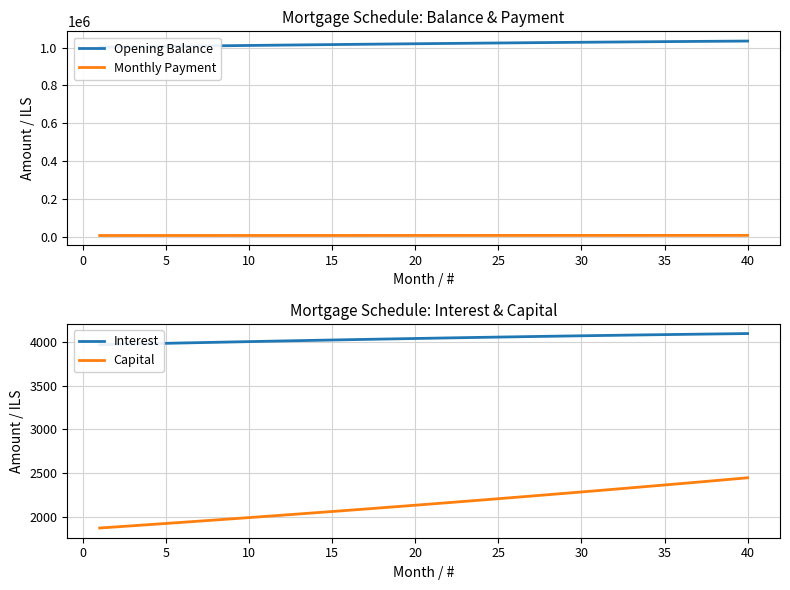

What is the sum of all Capital values?

85908.7